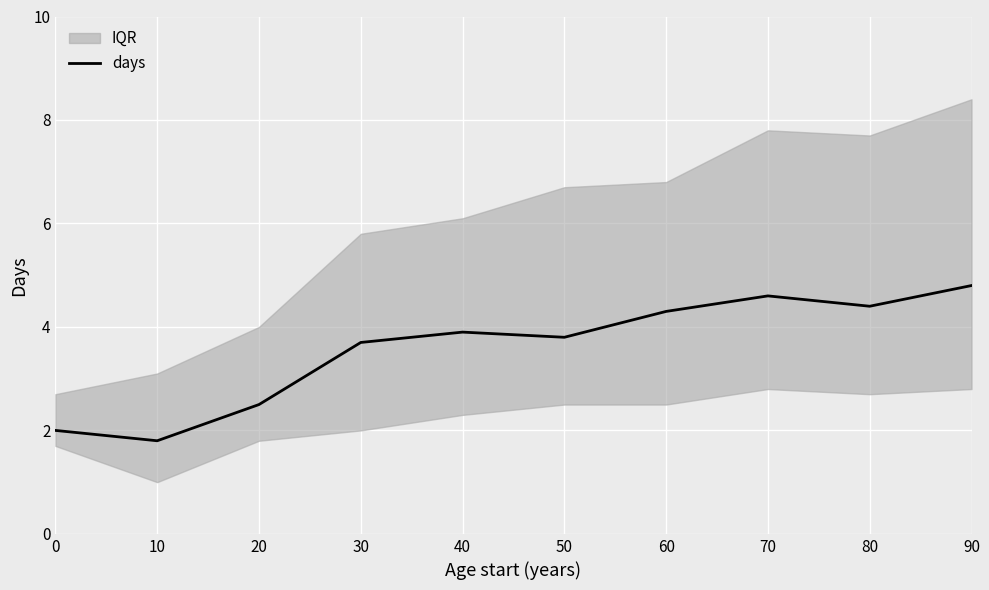

Is it true that days equals 6.7 at 80?

False